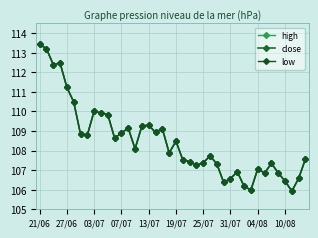

Is this an area chart (filled region under the line)?

No